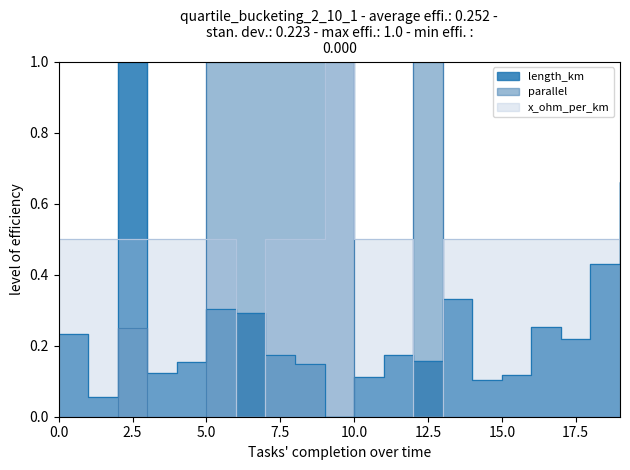

Is the value of length_km at 2 greater than the value of parallel at 15?

Yes